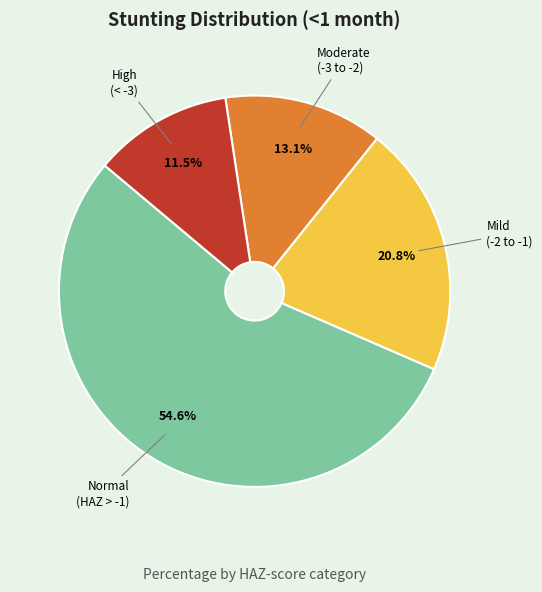

Is there any slice that represents more than half of the pie?

Yes